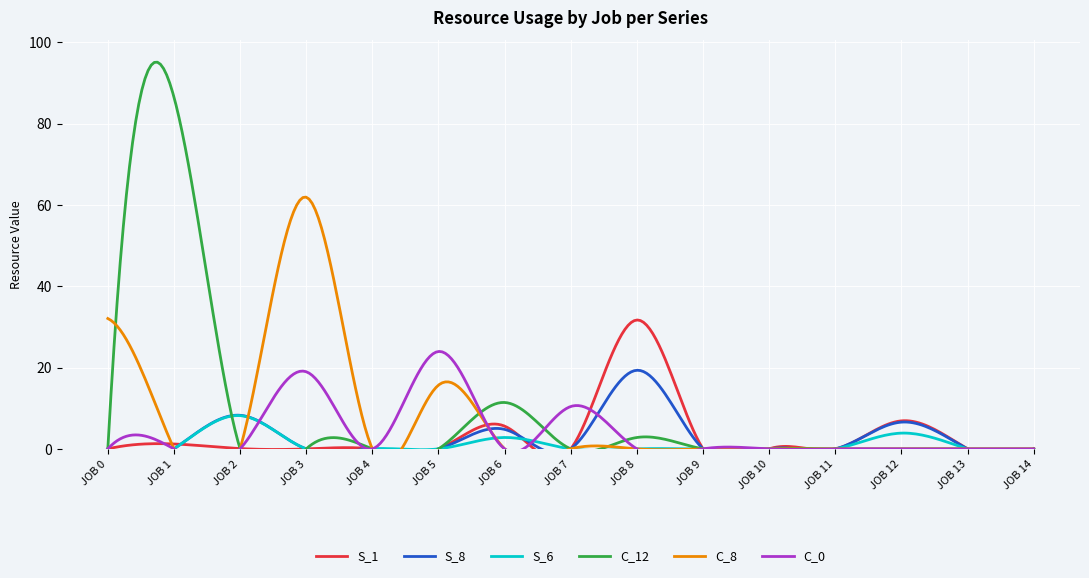

Which series has the largest total across all categories?

C_8